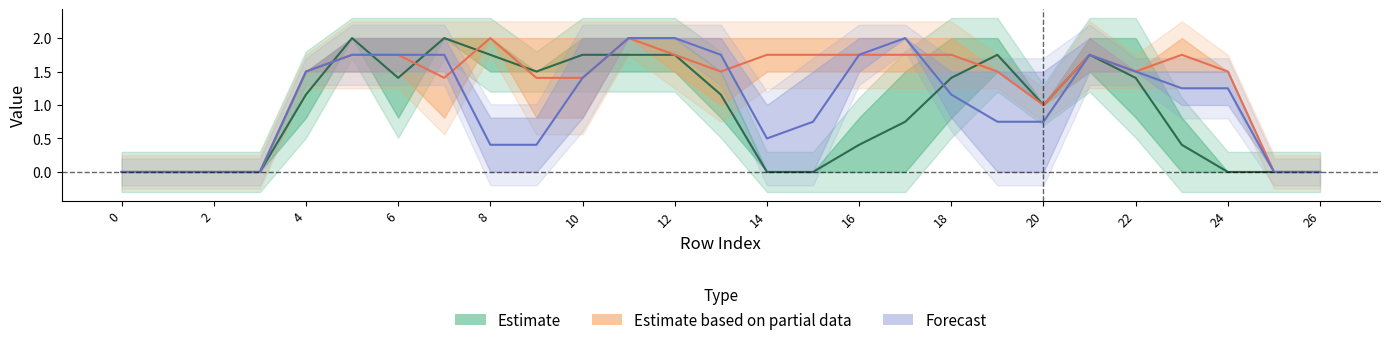

Between 20 and 4, which is larger?

4